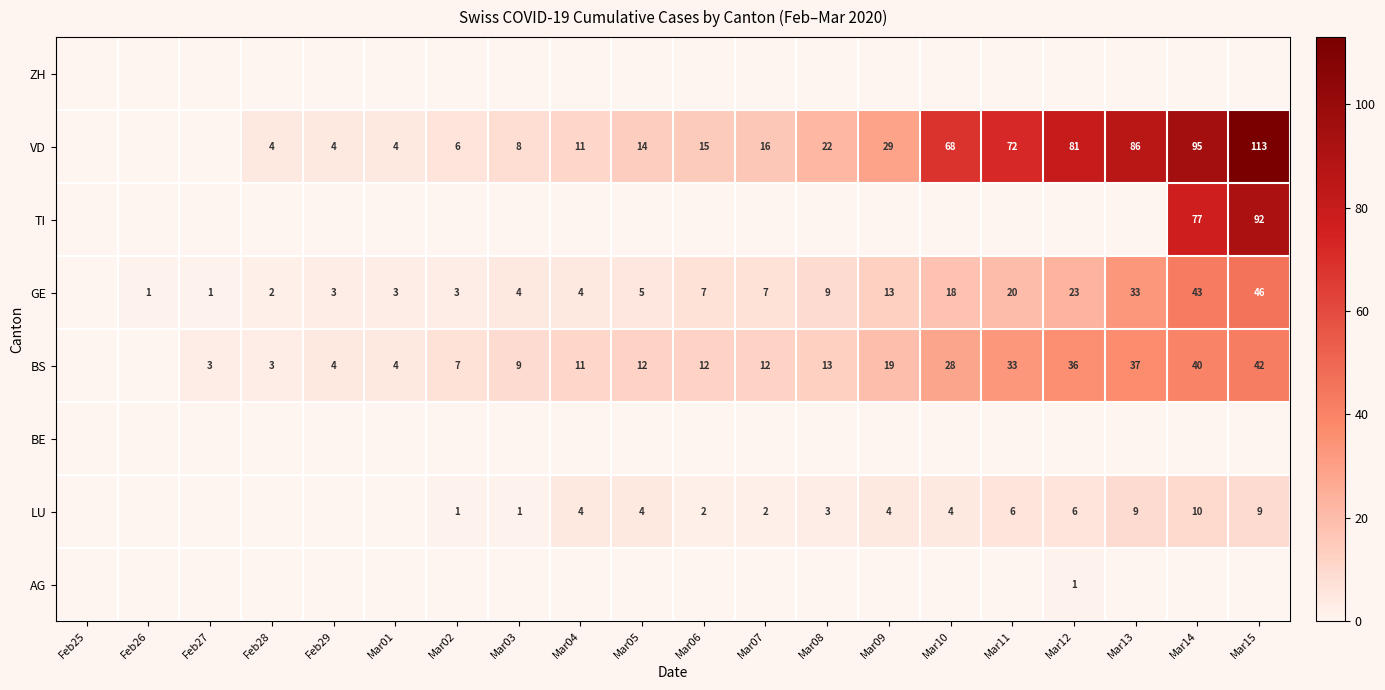

The value of LU at Mar09 is 4. True or false?

True